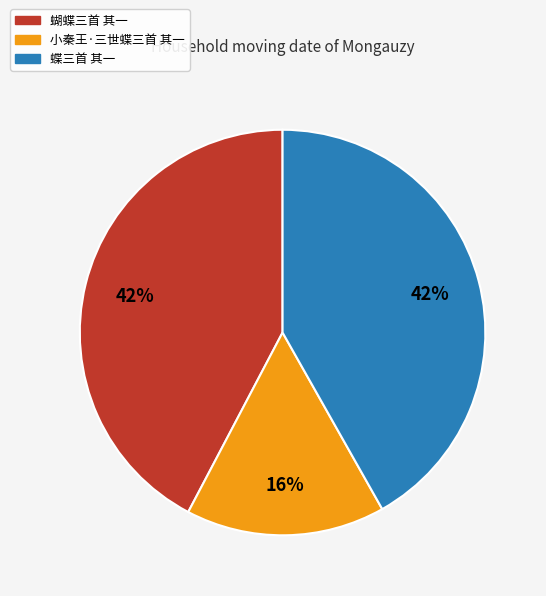

Does any single category account for the majority?

No